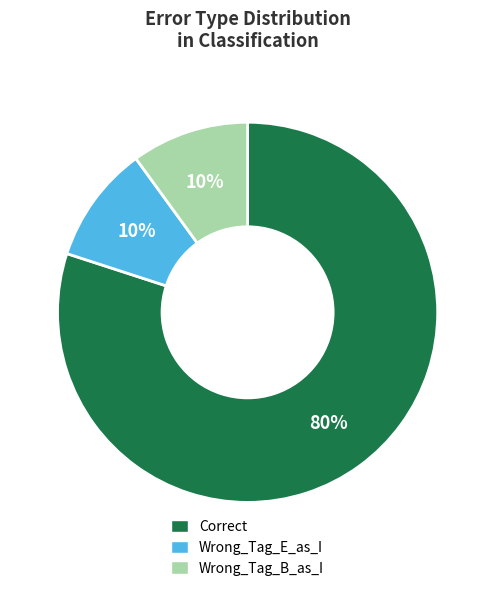

Which category has the biggest portion of the pie?

Correct